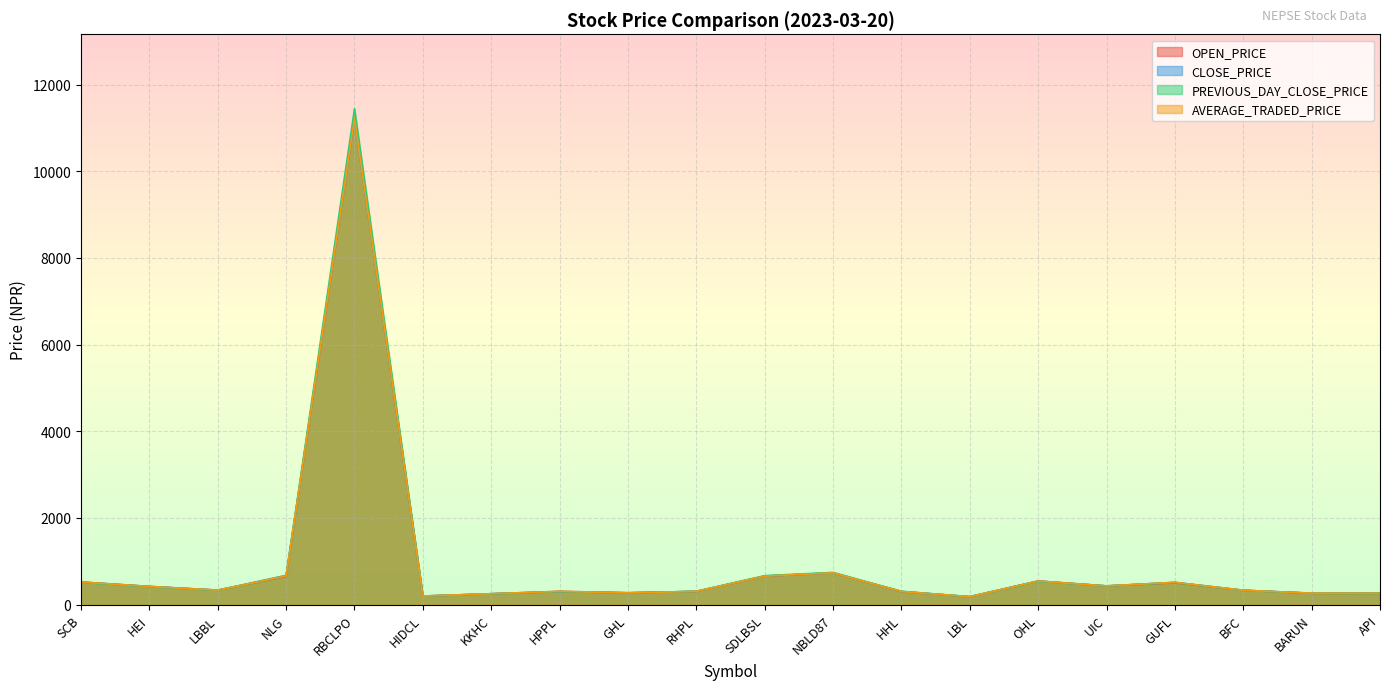

The CLOSE_PRICE series shows 11214.0 at RBCLPO. True or false?

True